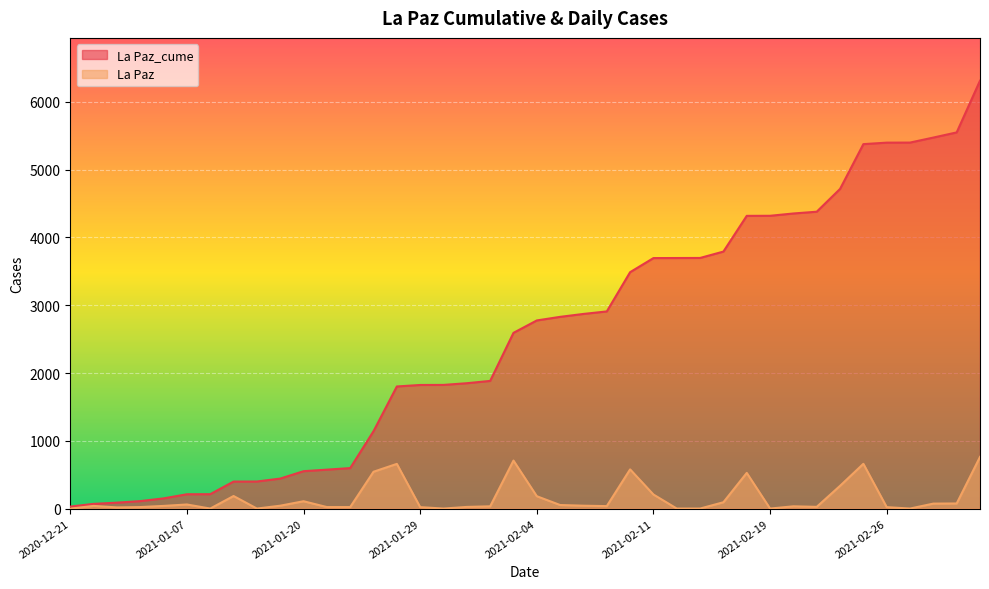

What is the difference between the La Paz_cume values at 2021-01-19 and 2021-02-16?

3255